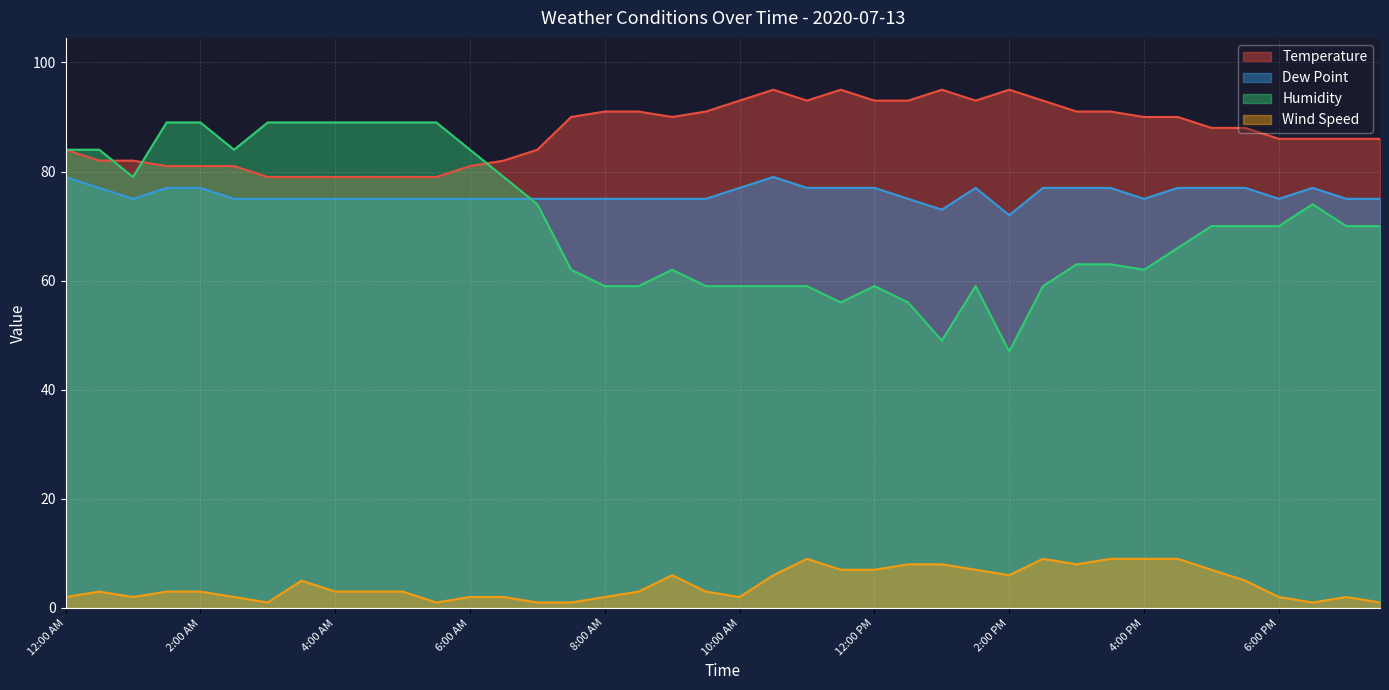

True or false: Temperature and Dew Point intersect in this chart.

False